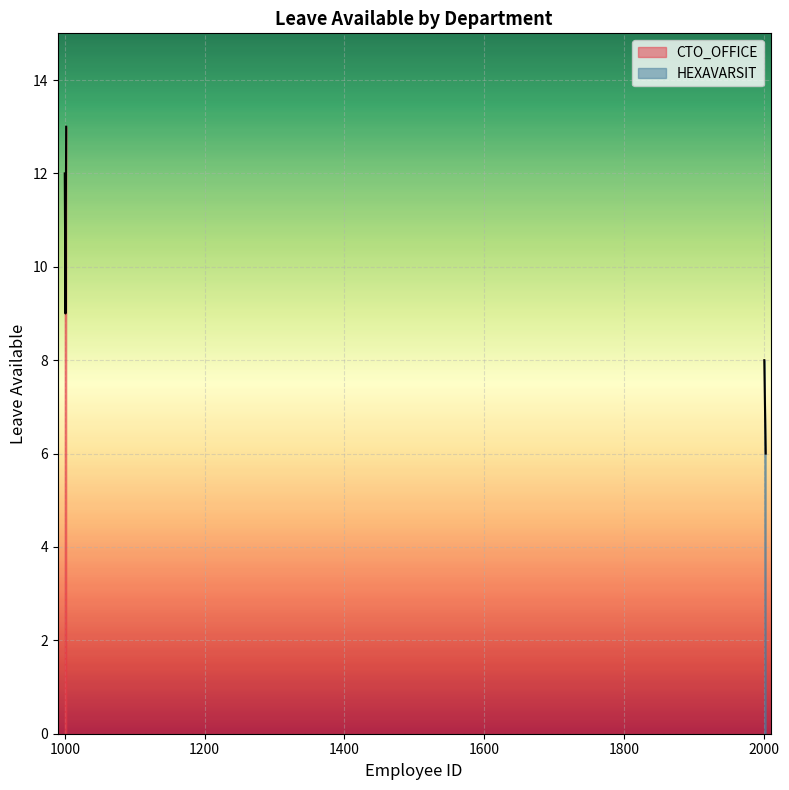

List the series in order of their peak value, highest first.

CTO_OFFICE, HEXAVARSIT